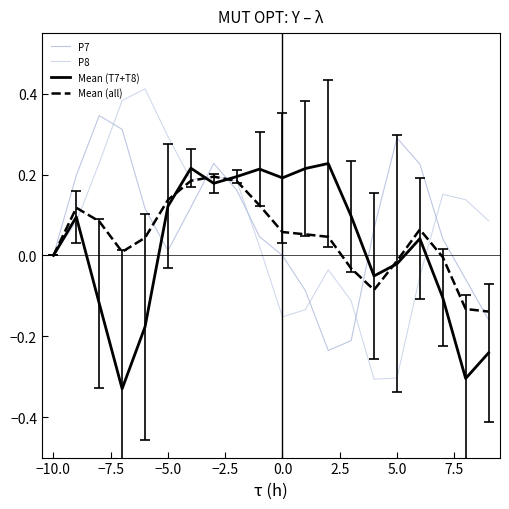

In Mean (all), how many points are higher than both neighbors (excluding endpoints)?

3